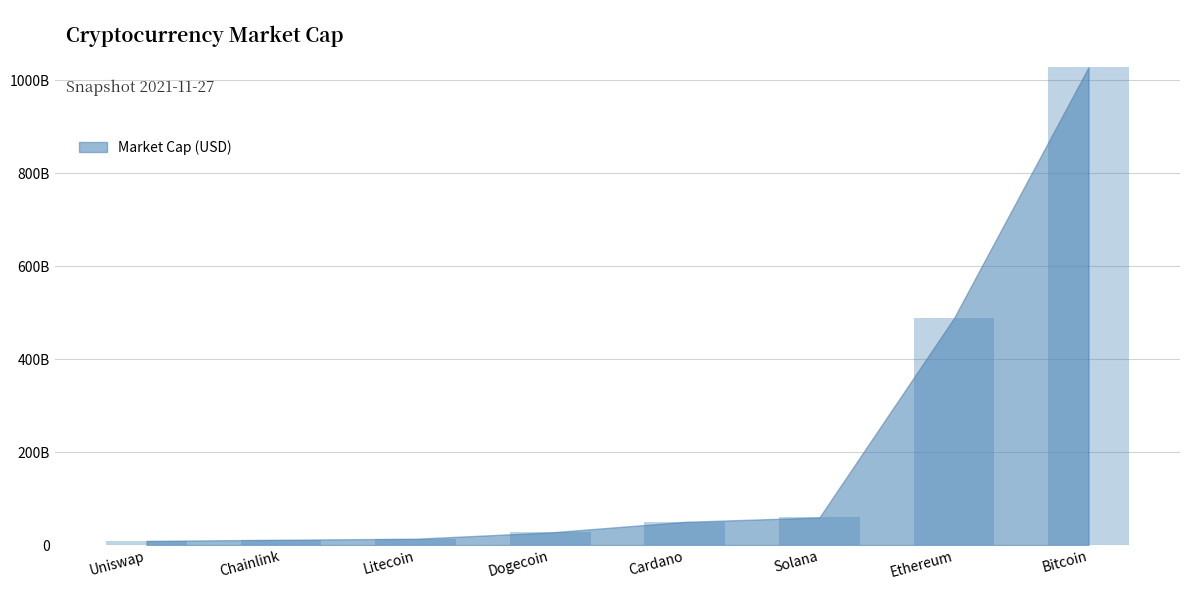

Are the bars horizontal?

No